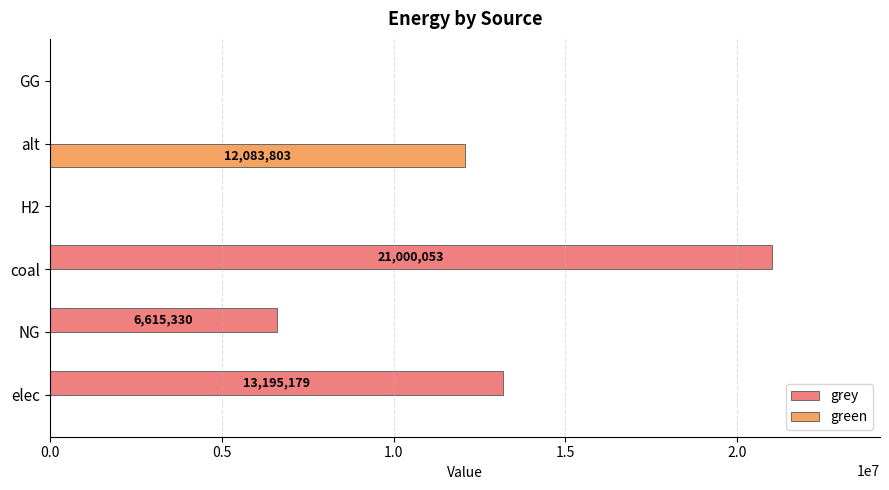

At which label is grey closest to 10500026?

elec